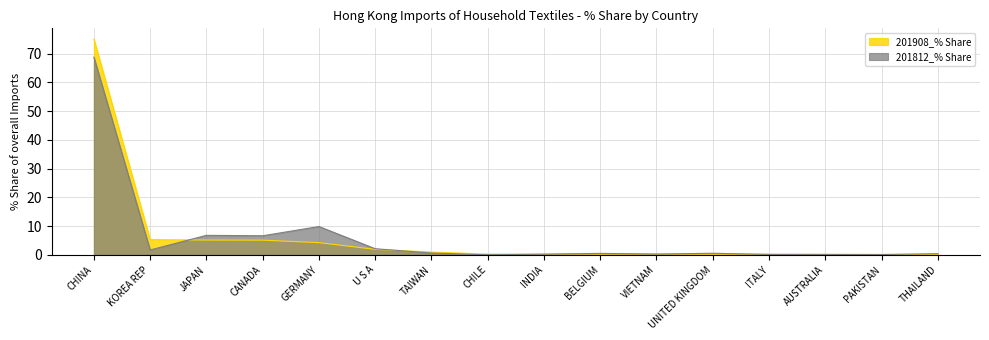

Rank the series by their average value, from lowest to highest.

201812_% Share, 201908_% Share